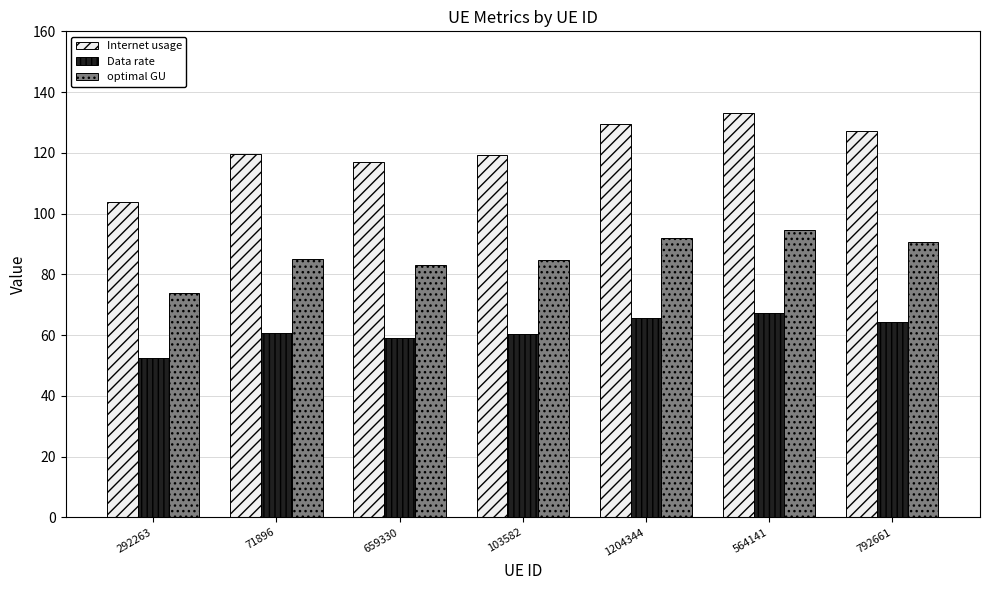

The Data rate series shows 86.0 at 659330. True or false?

False